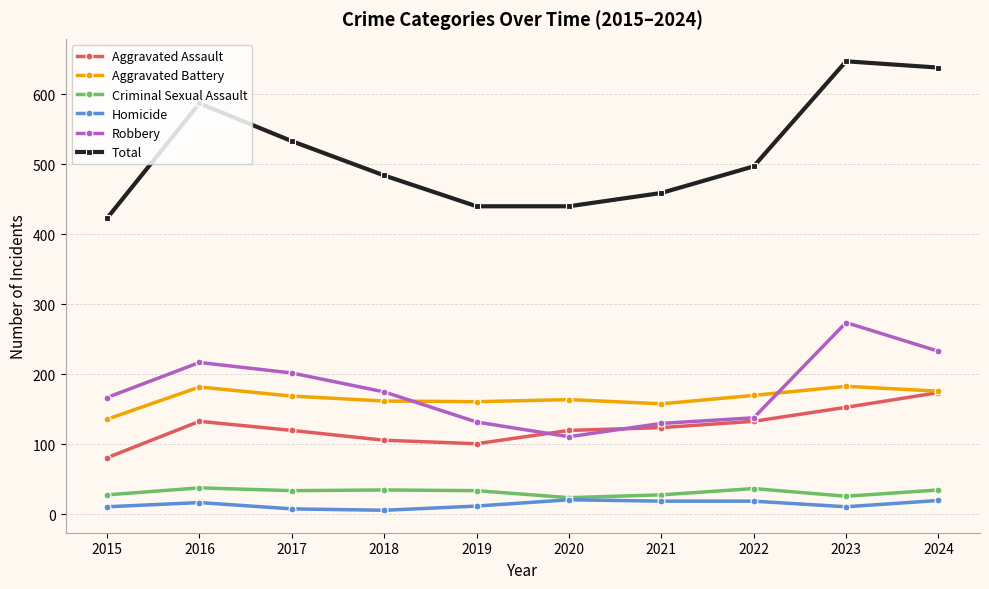

True or false: Aggravated Battery has more than 0 interior local peaks.

True